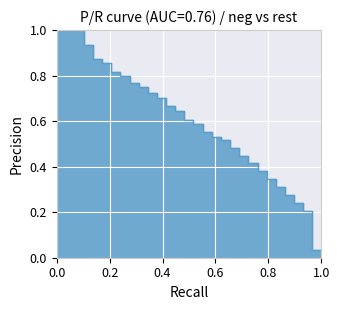

The value at 29 is 0.1. True or false?

False